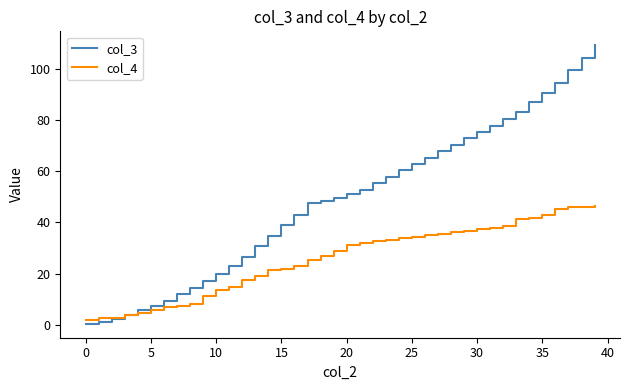

What is the greatest value displayed?

109.2